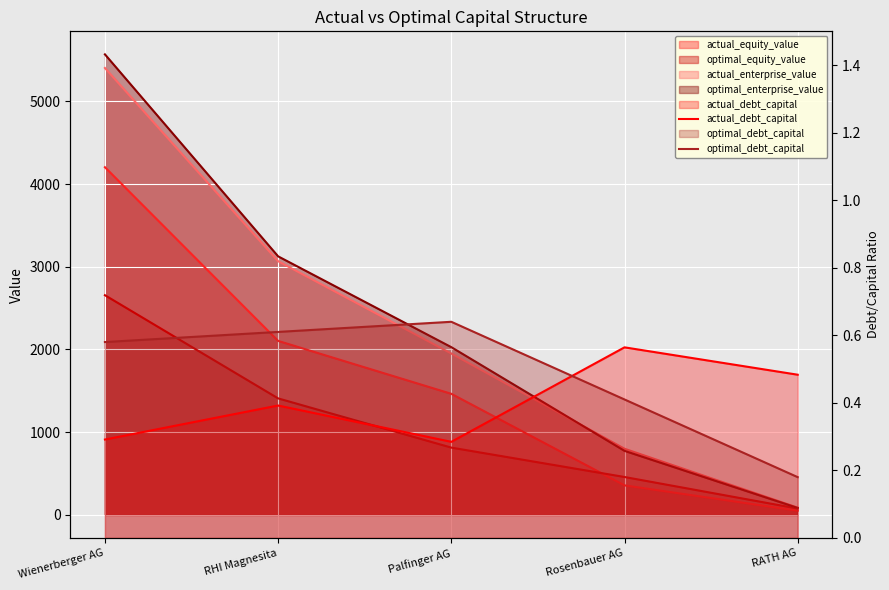

How many categories are shown in the chart?

5